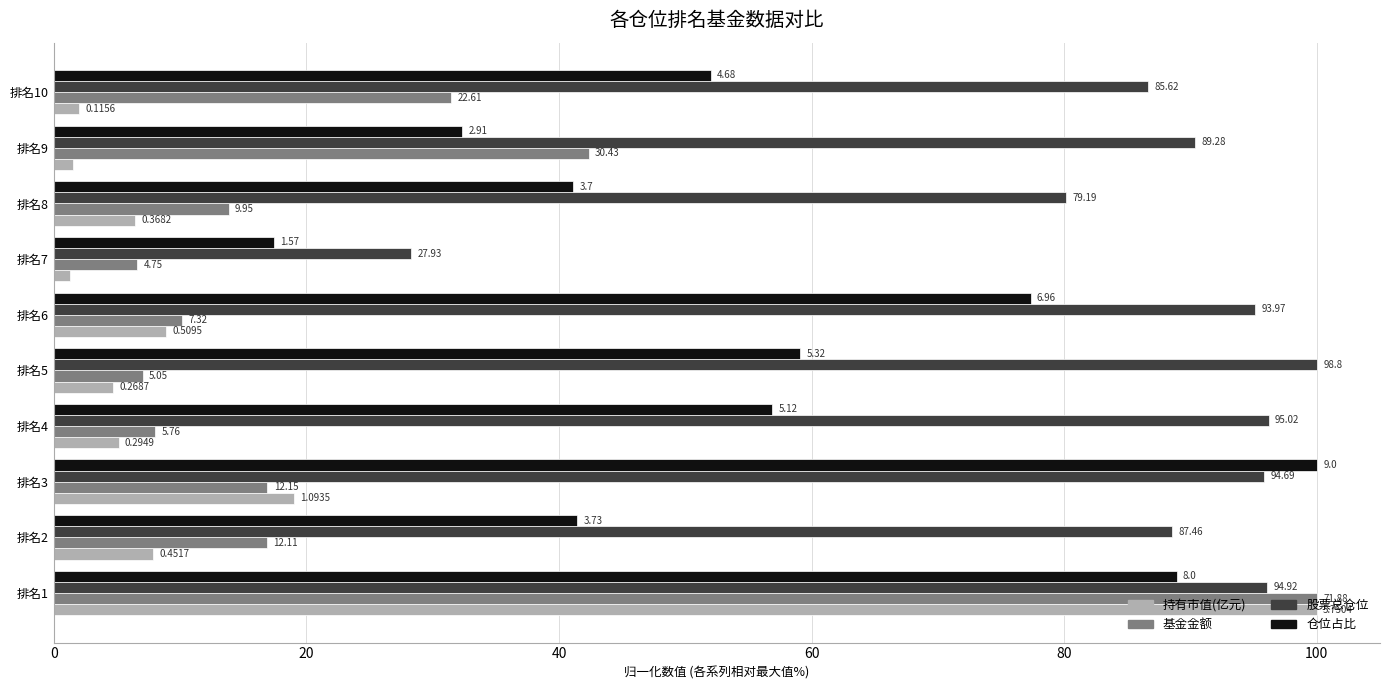

What are all the series names shown in the legend?

持有市值(亿元), 基金金额, 股票总仓位, 仓位占比